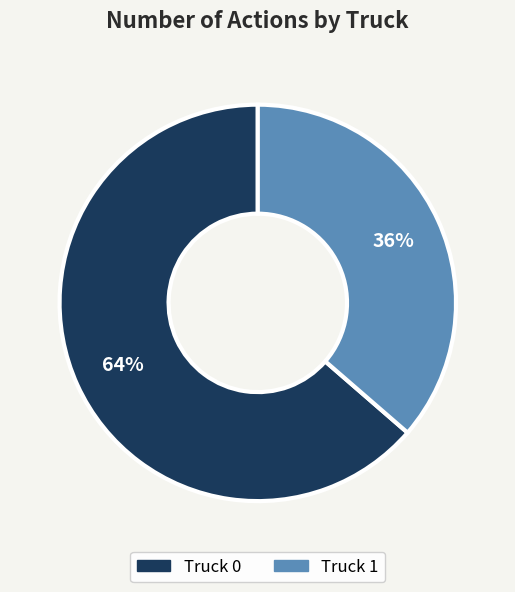

Which category accounts for the majority?

Truck 0